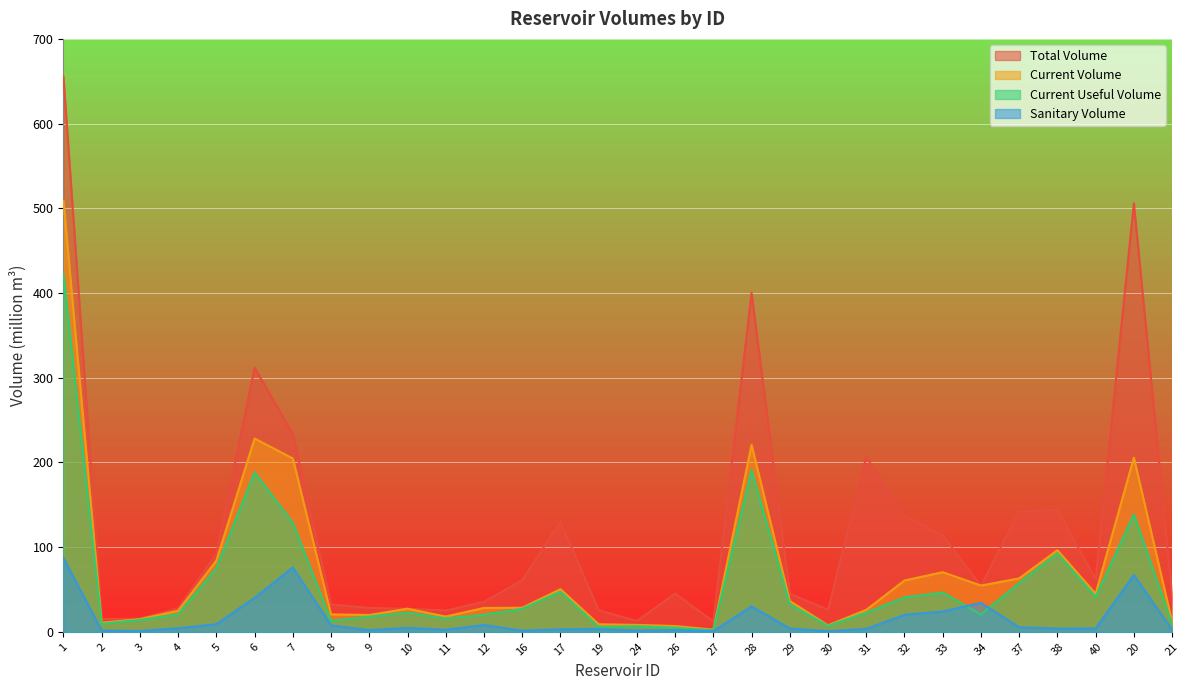

Does the chart display data point markers on the line(s)?

No